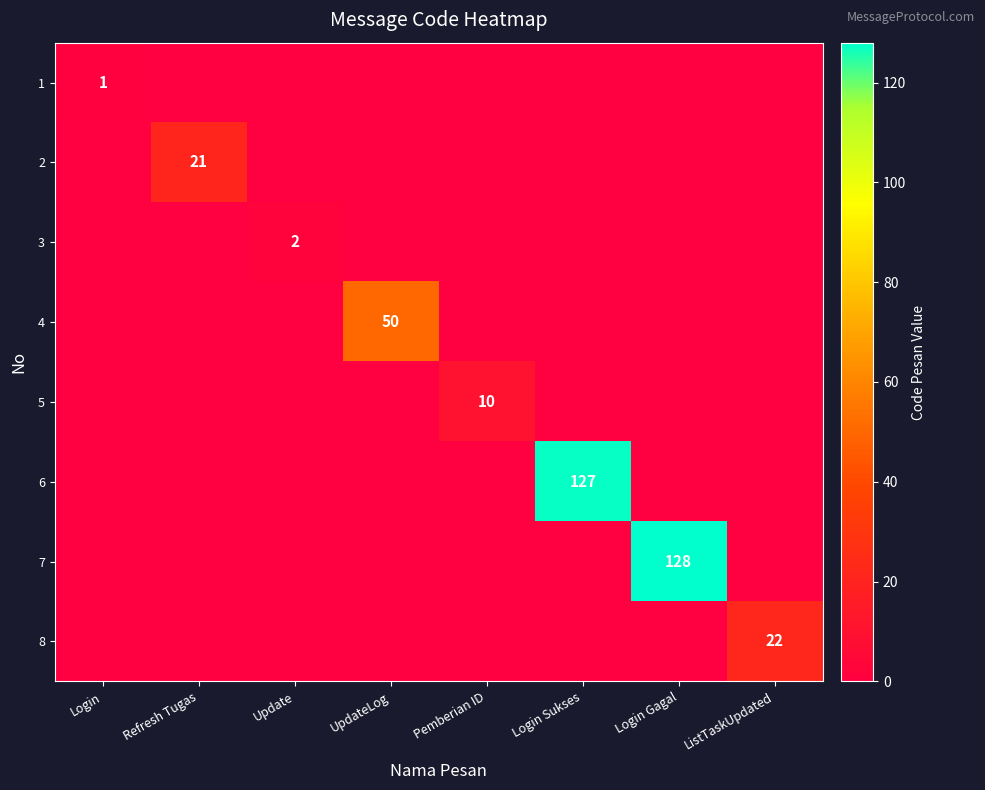

The 5 series shows 5 at Pemberian ID. True or false?

False